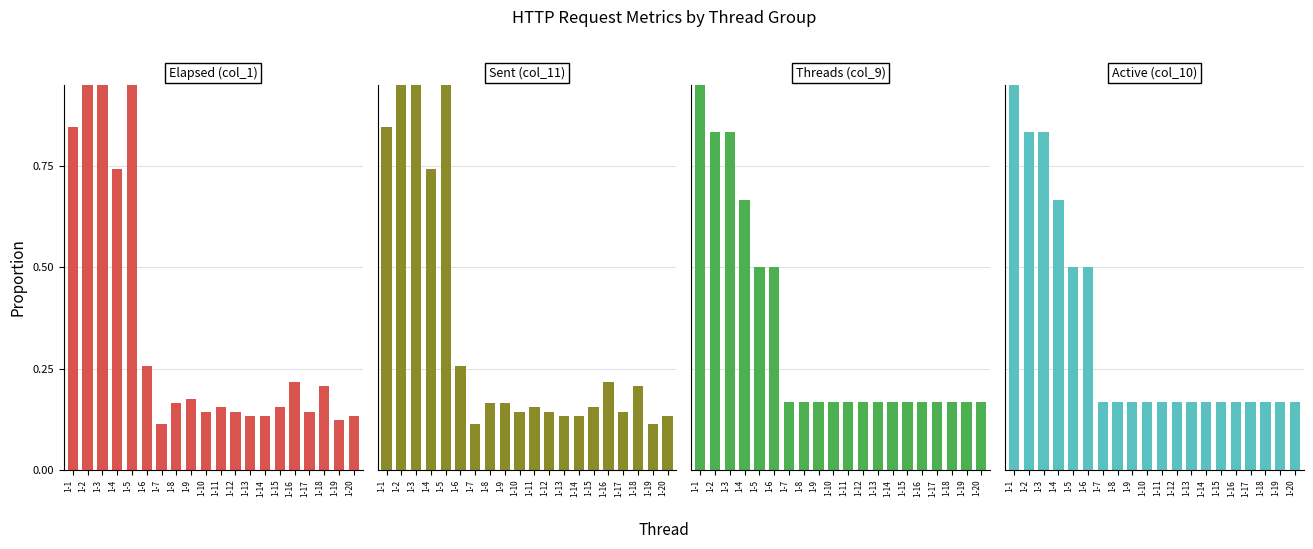

What is the average value of the Active (col_10) series?

0.3